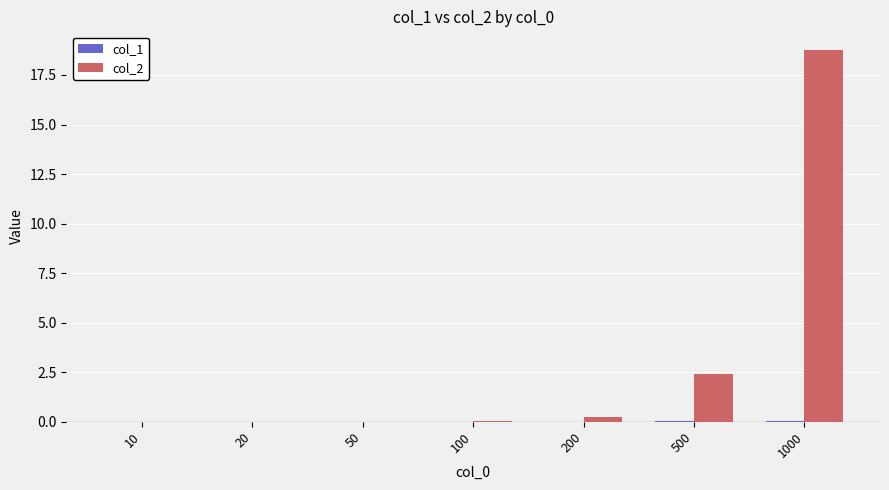

Where is col_2 nearest to the value 9?

500